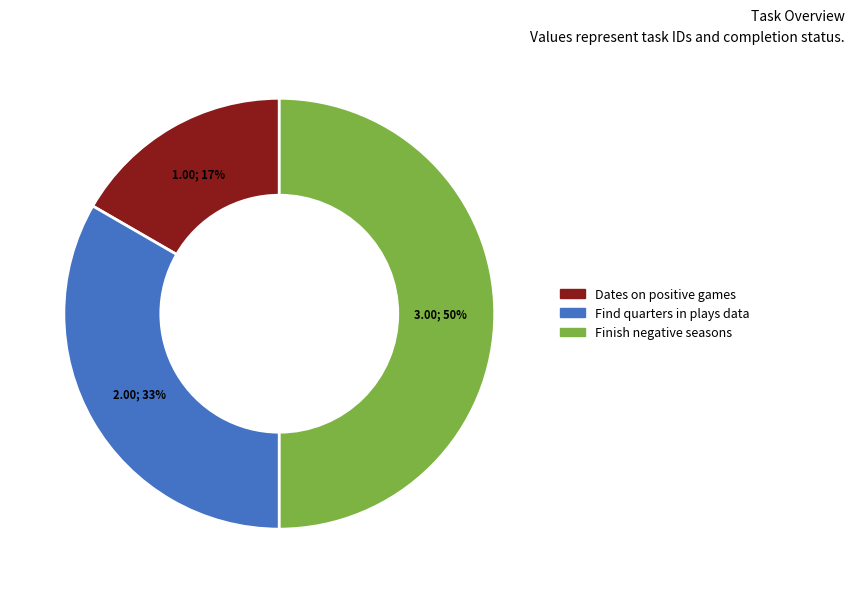

Does Dates on positive games represent more than half of the total?

No